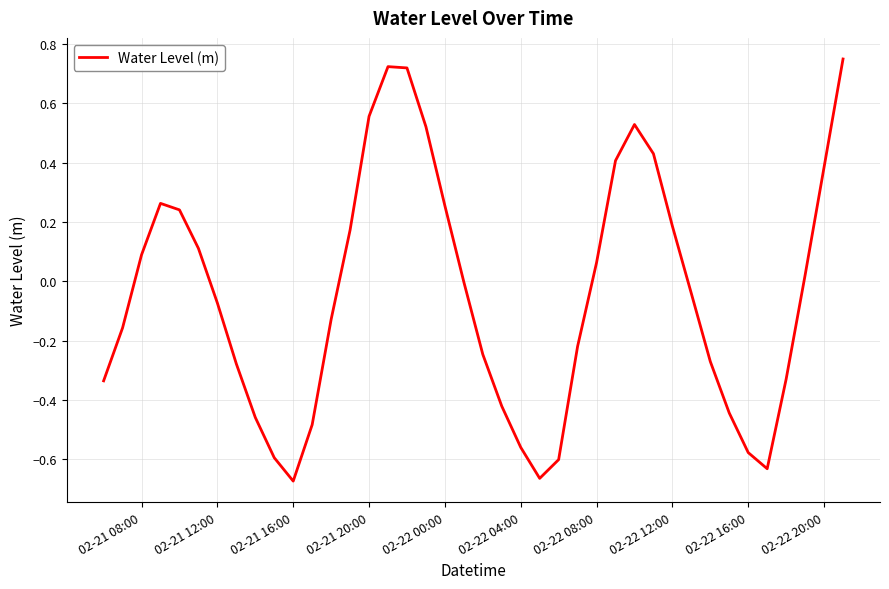

What is the difference between the maximum and minimum values?

1.4